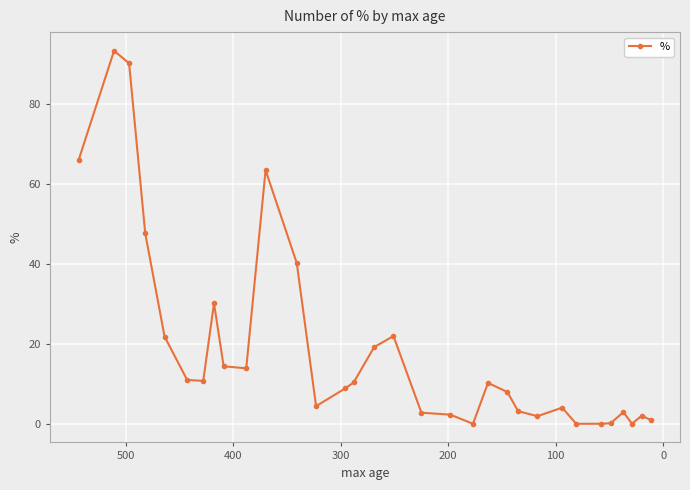

Reading right to left, list all the values displayed in this chart.

0.9	2.0	0.0	2.9	0.1	0.0	0.0	4.0	1.9	3.2	7.9	10.2	0.0	2.3	2.8	21.9	19.2	10.3	8.8	4.4	40.2	63.4	13.9	14.4	30.1	10.7	11.0	21.8	47.7	90.2	93.3	66.0